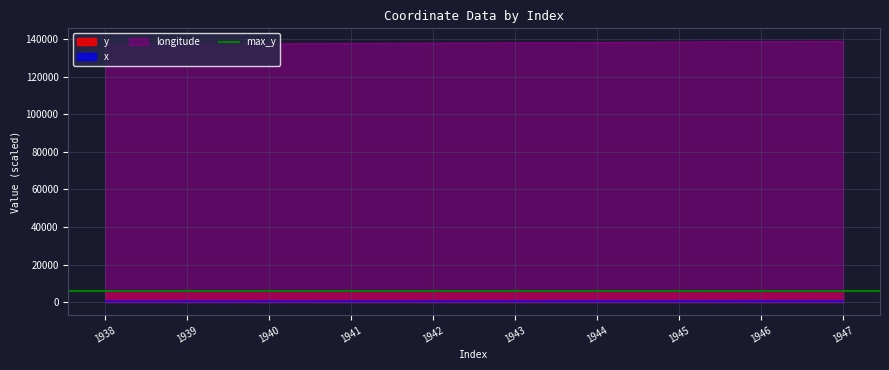

Reading left to right, what are all the values shown in this chart?

longitude: 137366.7	137450.0	137583.3	137733.3	137883.3	138050.0	138216.7	138533.3	138700.0	138866.7
x: 488.1	495.5	507.4	520.8	534.1	548.9	563.7	591.9	606.7	621.5
y: 5940.3	5931.0	5921.8	5914.3	5906.9	5901.3	5899.3	5902.8	5898.9	5896.9